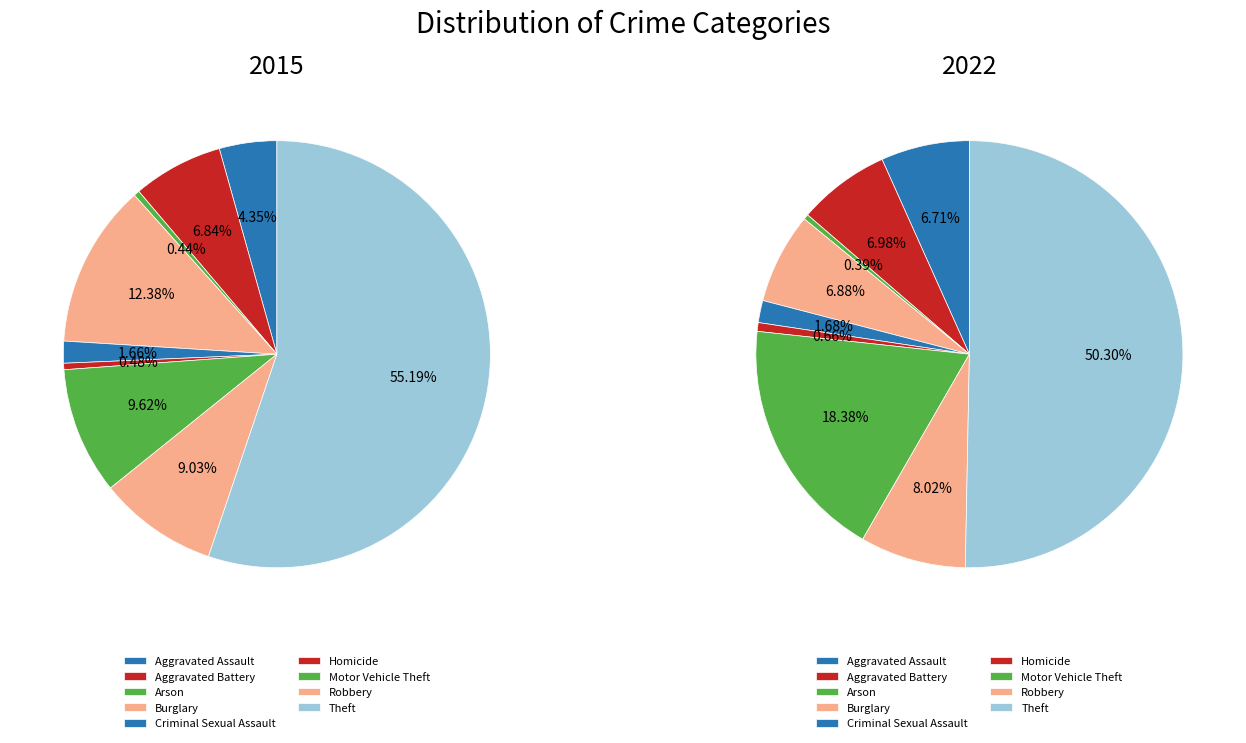

Which category has the biggest portion of the pie?

Theft